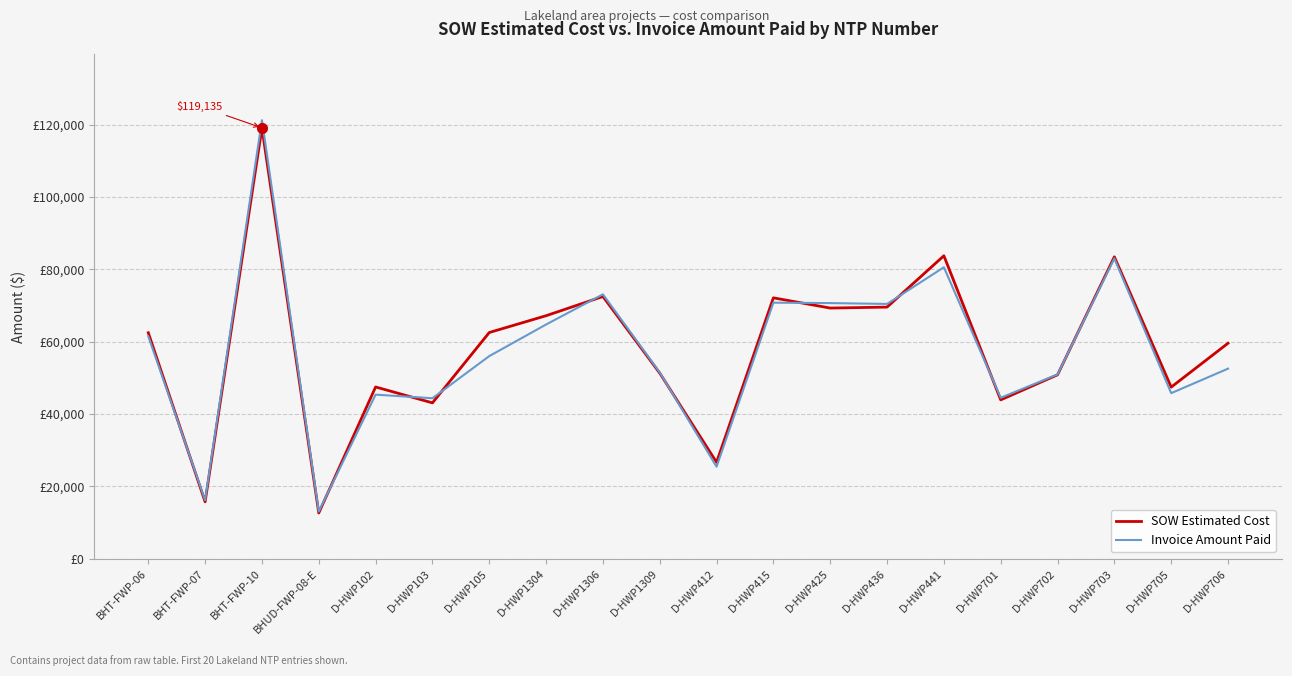

What is the value of the SOW Estimated Cost point at the 13th from the left?

69288.0